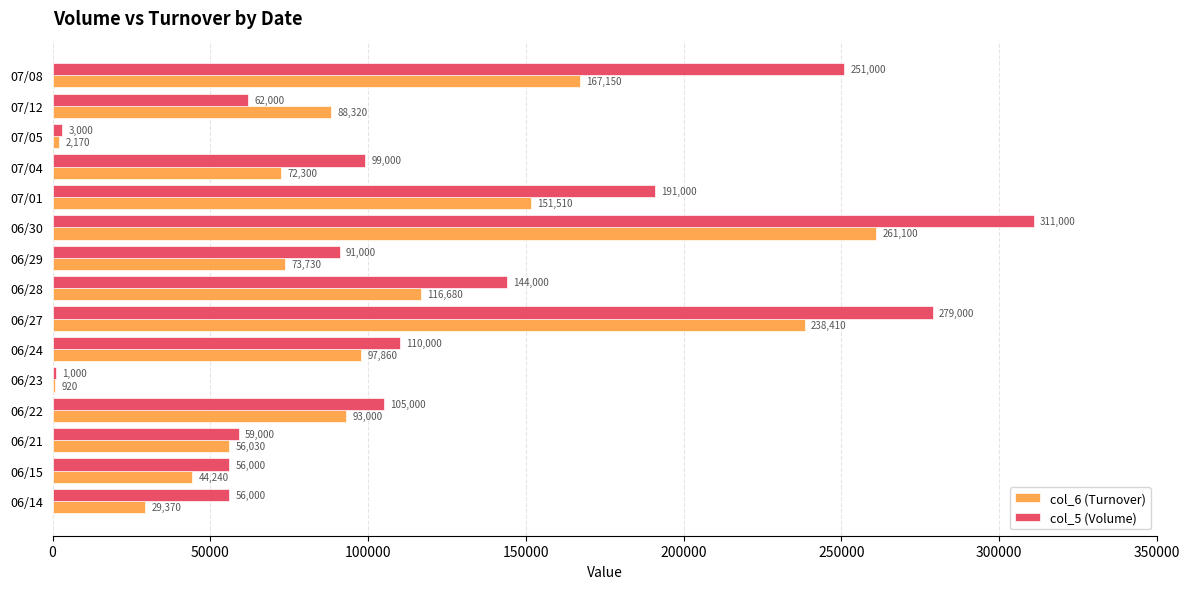

Which series changed the most between 06/15 and 06/30?

col_5 (Volume)